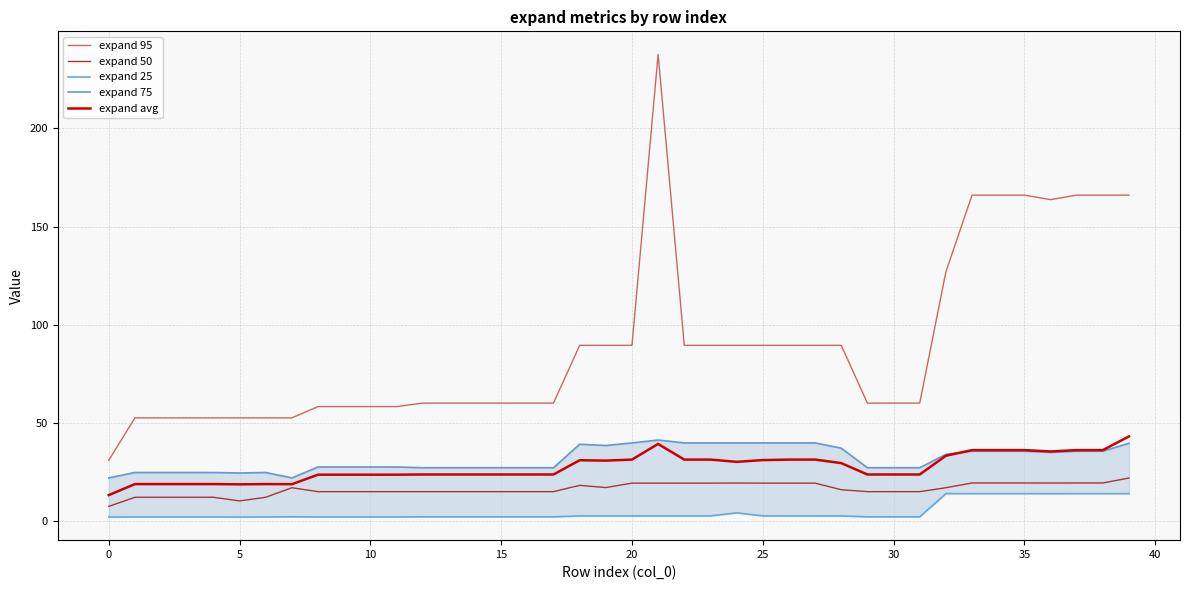

What is the difference between the second highest and minimum values in the expand 25 series?

11.9